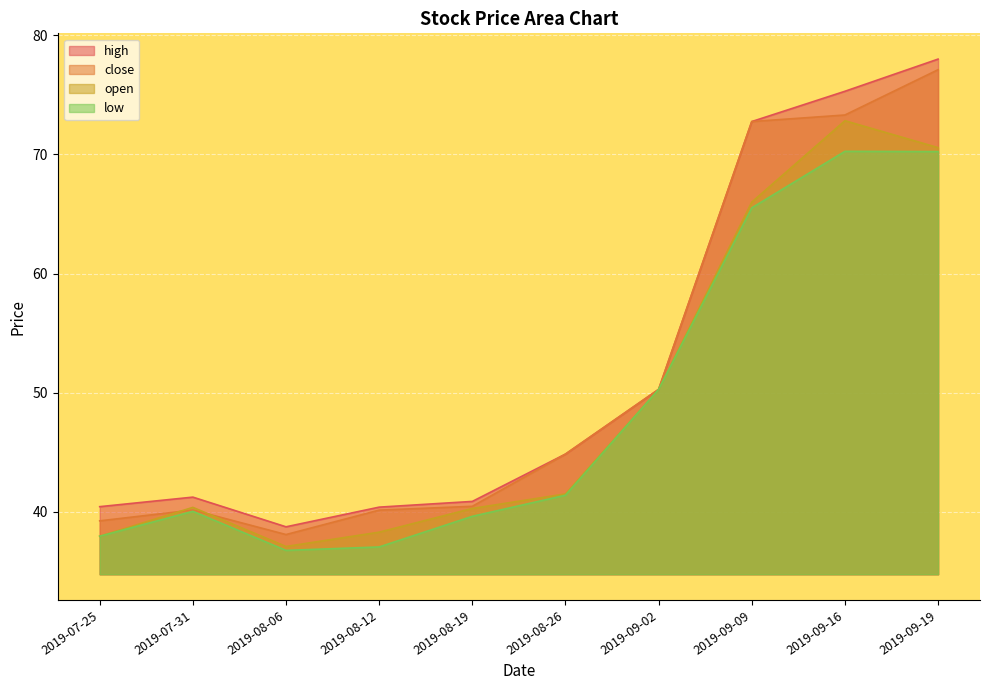

How many lines are shown in the chart?

4